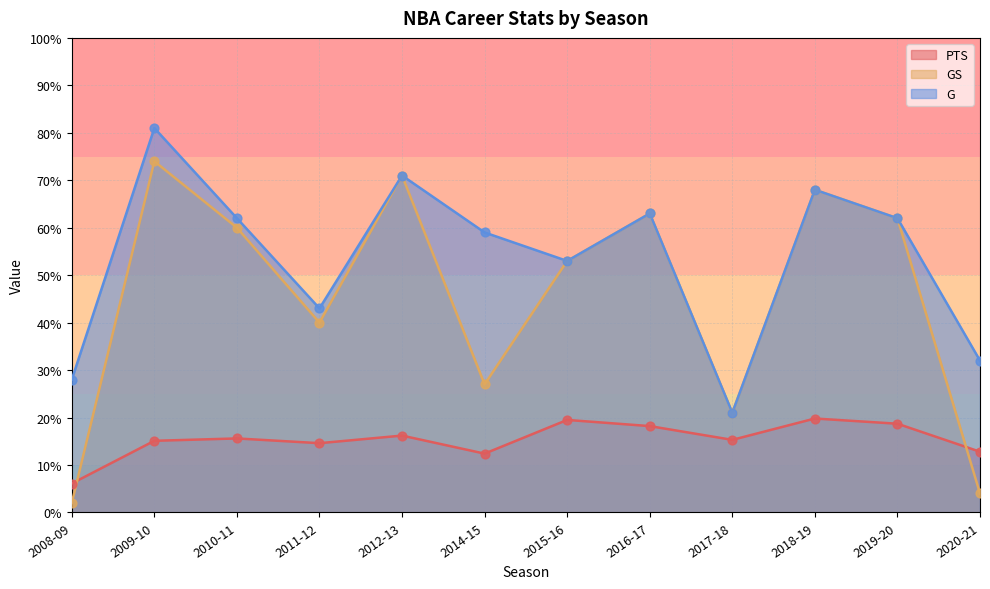

Which series has the widest spread of Y values?

GS